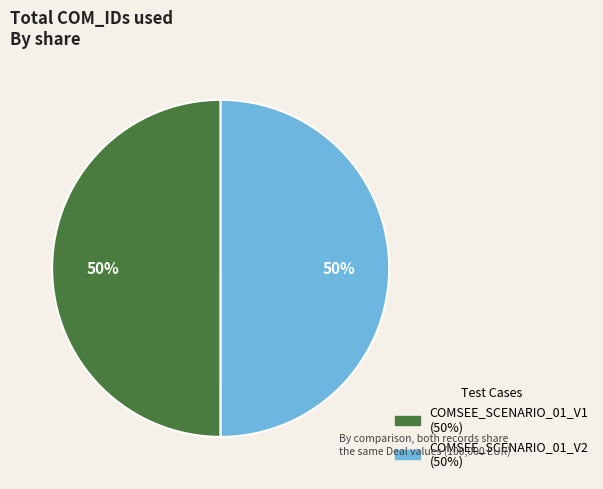

Combined, do COMSEE_SCENARIO_01_V1 and COMSEE_SCENARIO_01_V2 account for over 50%?

Yes